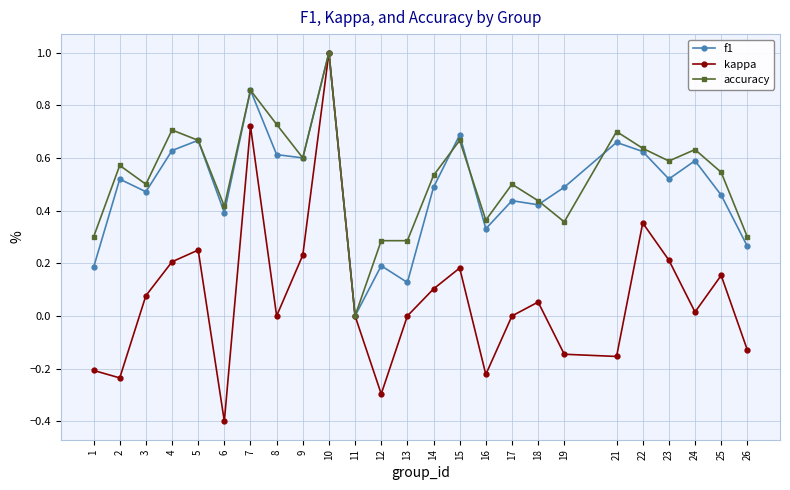

The kappa series shows 0.4 at 7. True or false?

False